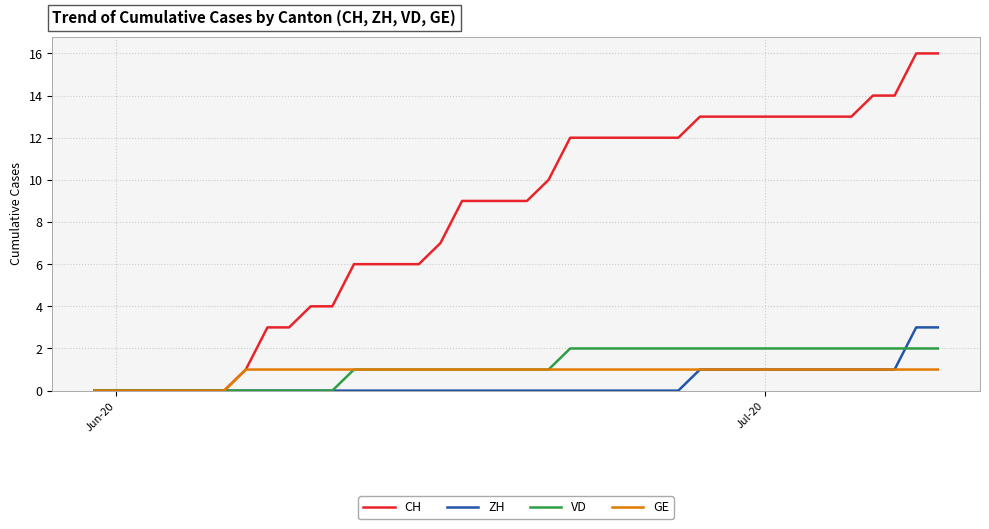

What are all the series names shown in the legend?

CH, ZH, VD, GE